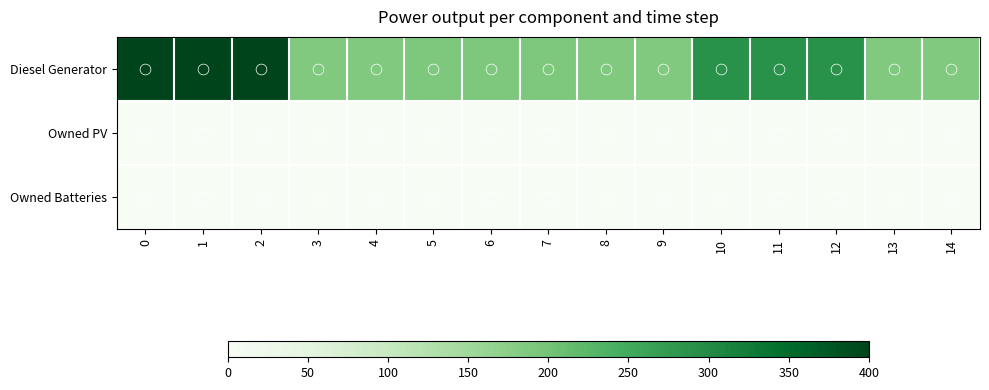

List the series in order of their peak value, lowest first.

Owned PV, Owned Batteries, Diesel Generator